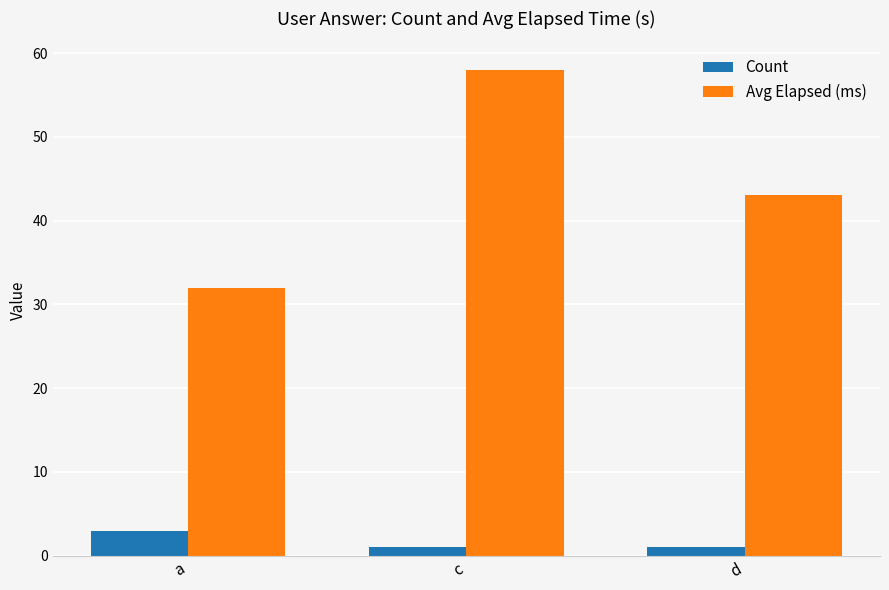

What is the label of the 1st bar from the left?

a